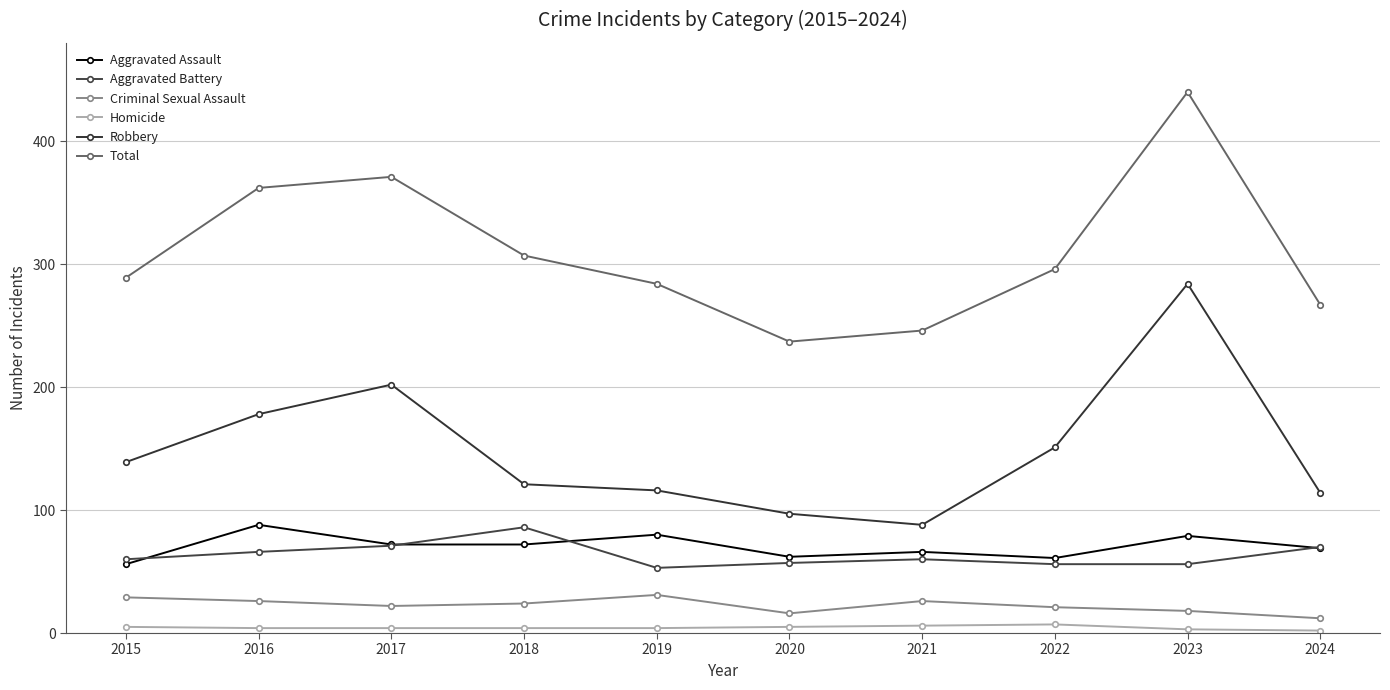

Count the Criminal Sexual Assault values in the range 18 to 26.

6